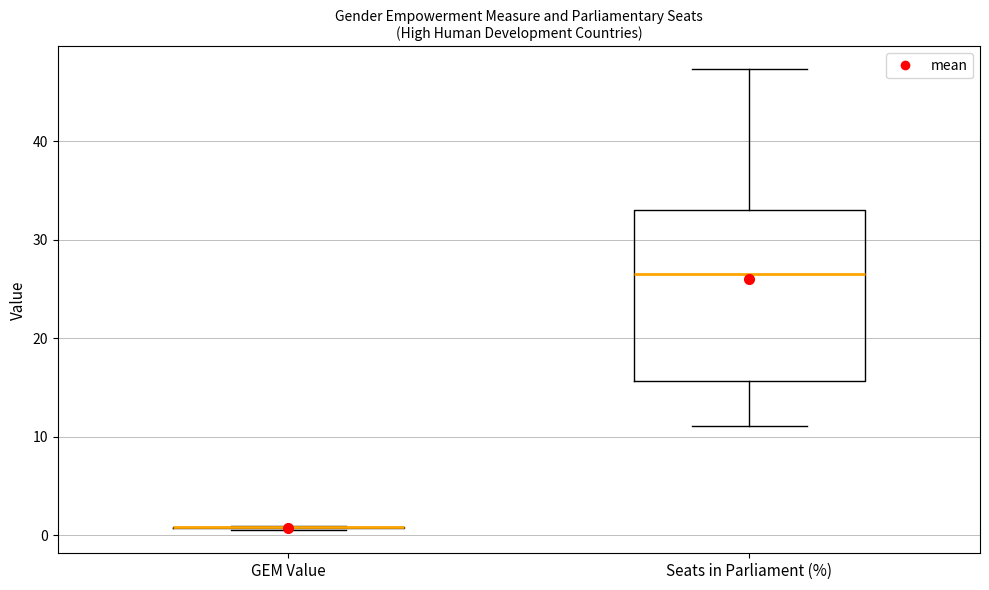

Reading left to right, read every box against the y-axis: the position of its median line, the range the box covers, and the ends of its whiskers. The values are not printed on the chart, so give them approximately, as read against the axis.

GEM Value: box collapsed to a line at 1, whiskers 1 to 1
Seats in Parliament (%): median 27, box 16 to 33, whiskers 11 to 47